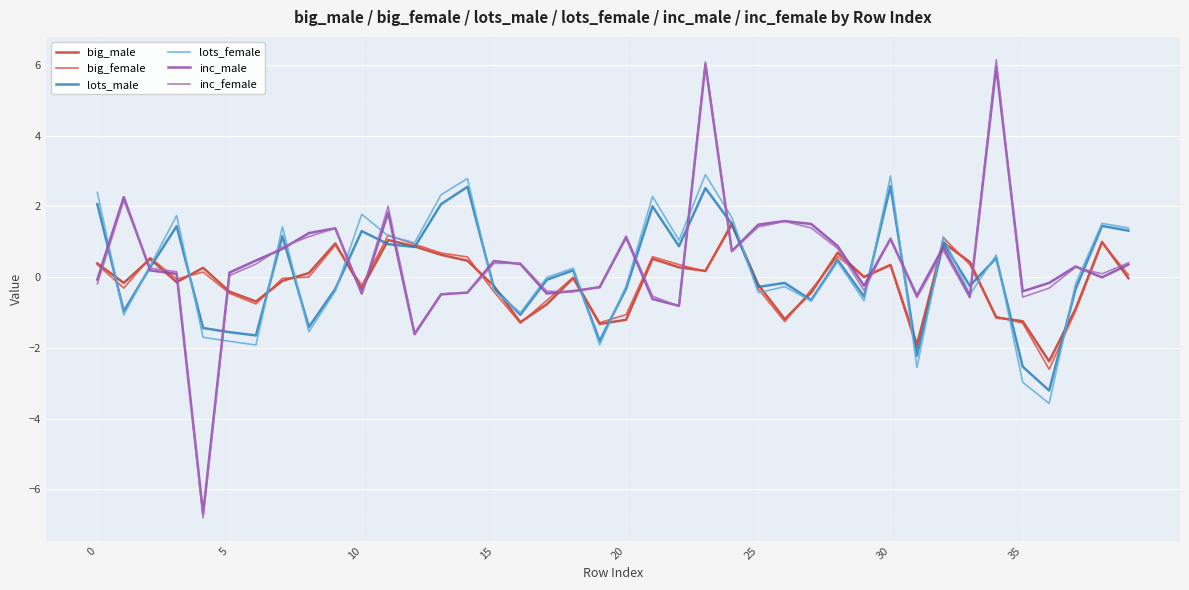

Does the chart display data point markers on the line(s)?

No